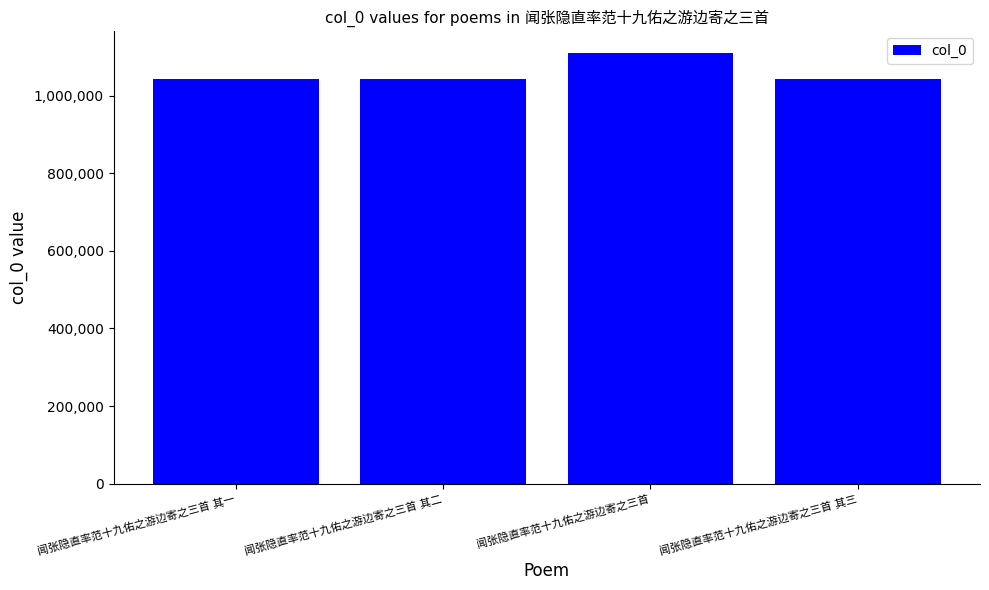

What is the minimum value shown in the chart?

1042345